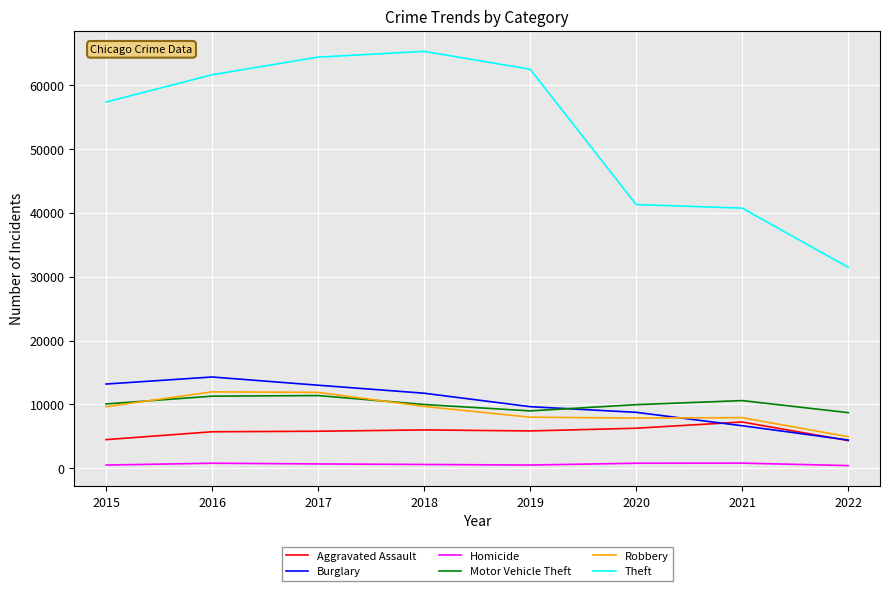

Which series has the largest total across all categories?

Theft